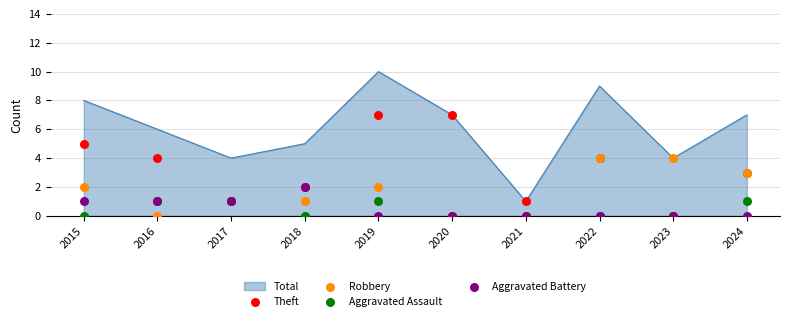

At how many categories does at least one series exceed 5?

2